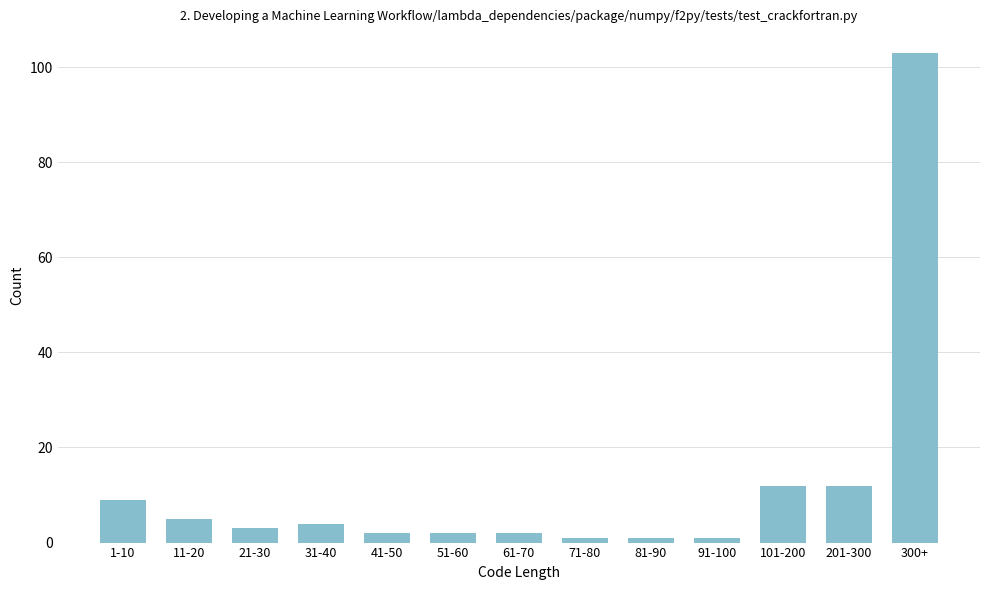

Reading left to right, transcribe all the data shown in this chart.

1-10=9	11-20=5	21-30=3	31-40=4	41-50=2	51-60=2	61-70=2	71-80=1	81-90=1	91-100=1	101-200=12	201-300=12	300+=103